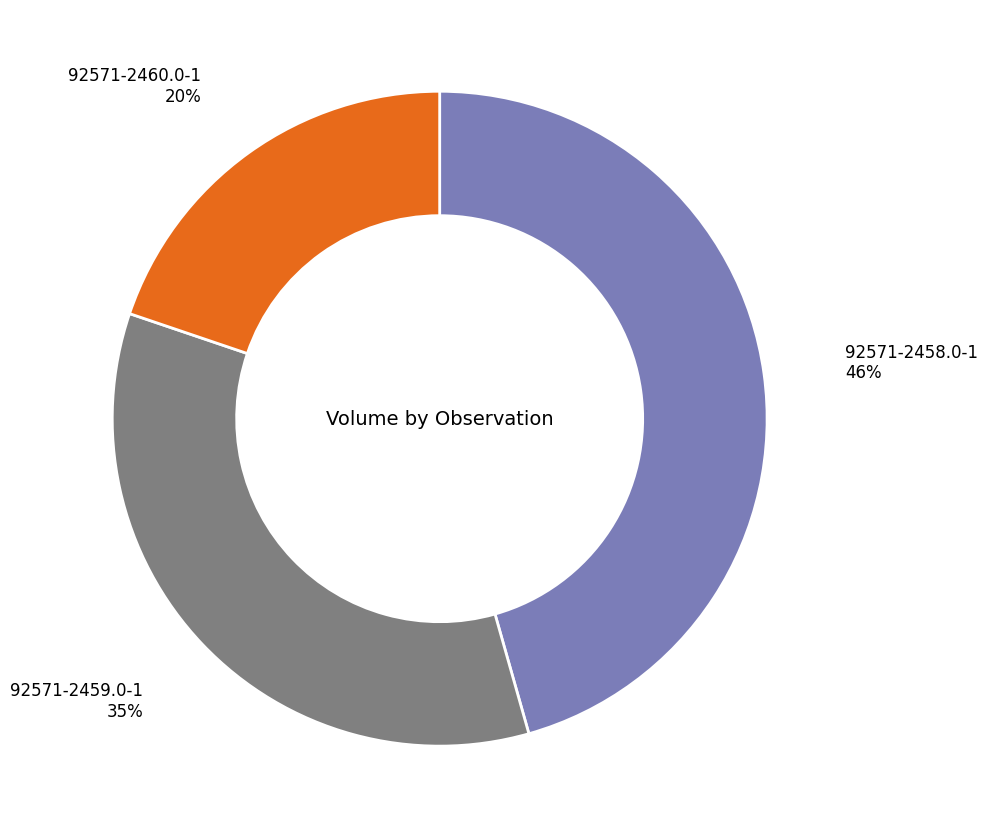

The 92571-2459.0-1 slice represents 35% of the pie. True or false?

True